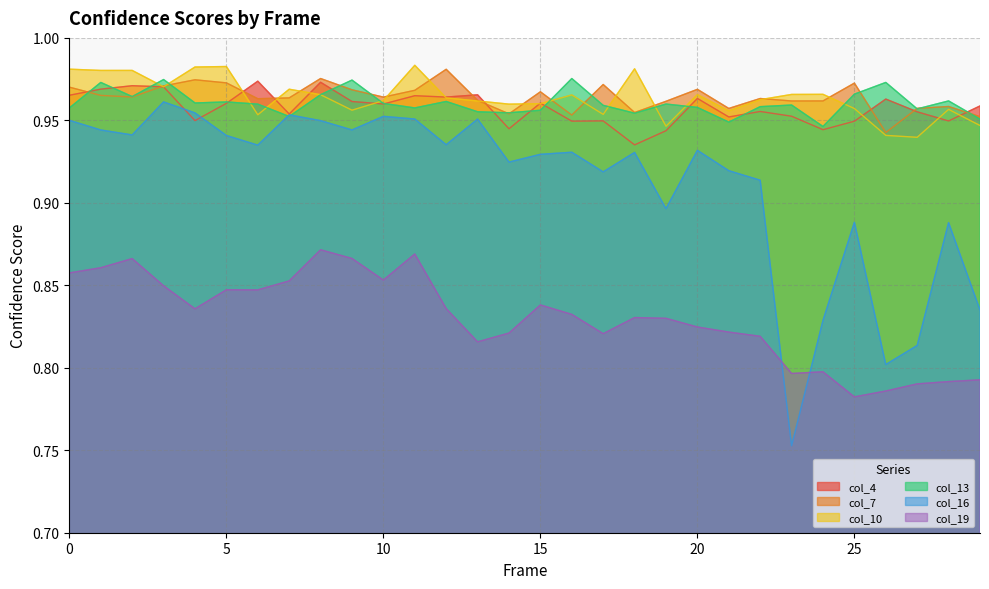

At which label does col_7 reach its peak?

12